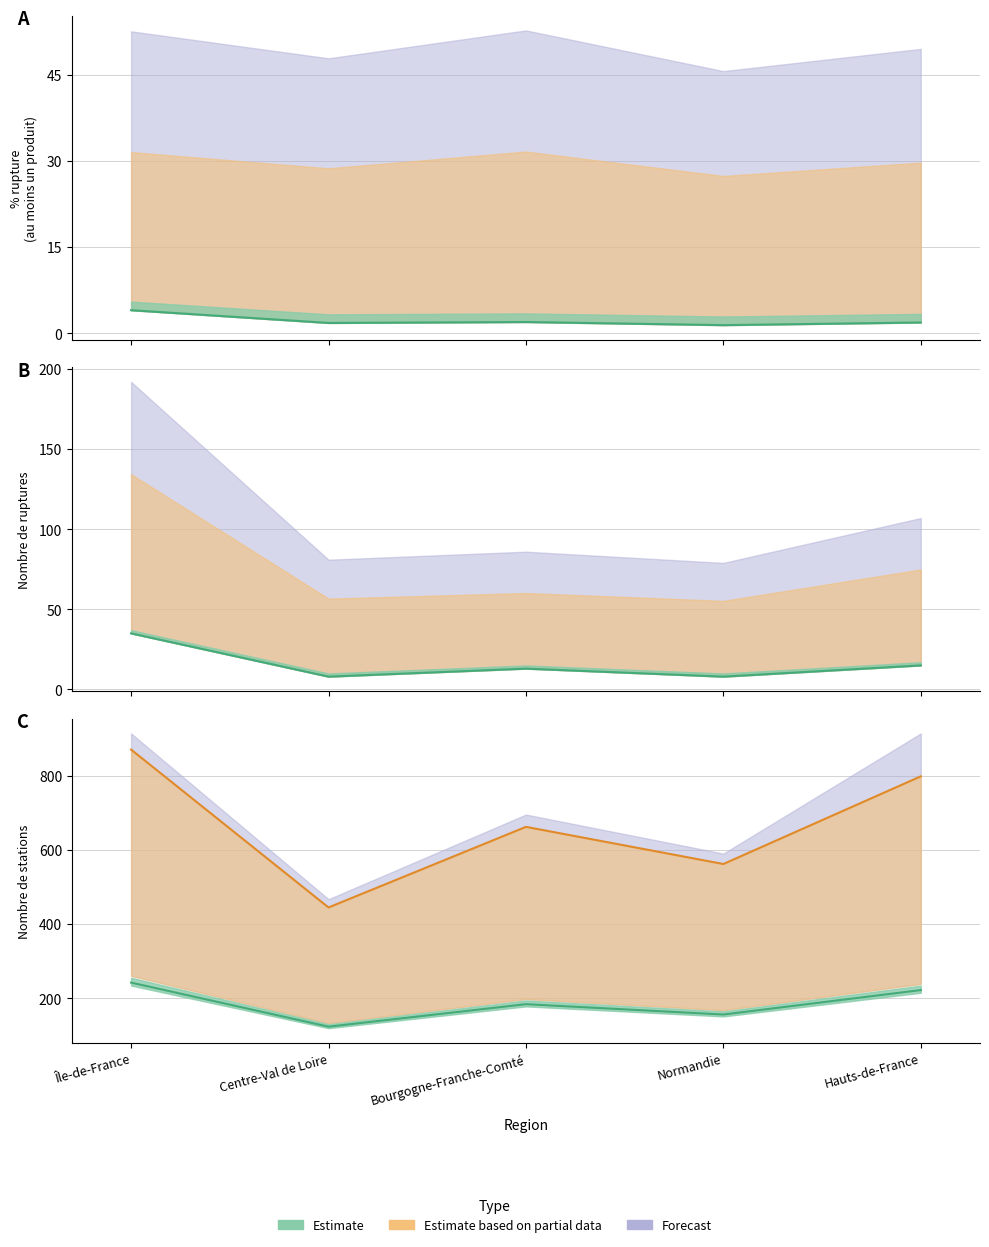

What position from the right is Normandie?

2